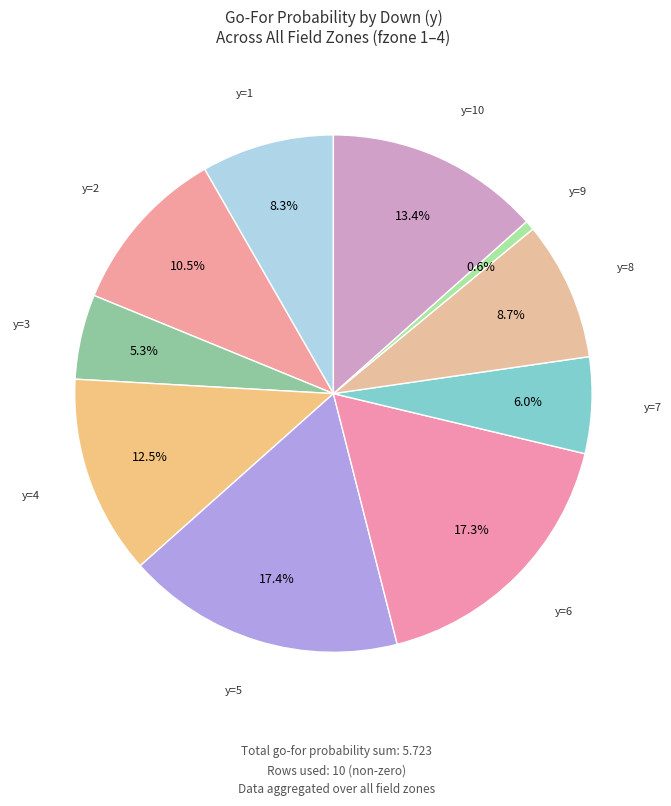

Is there any slice that represents more than half of the pie?

No